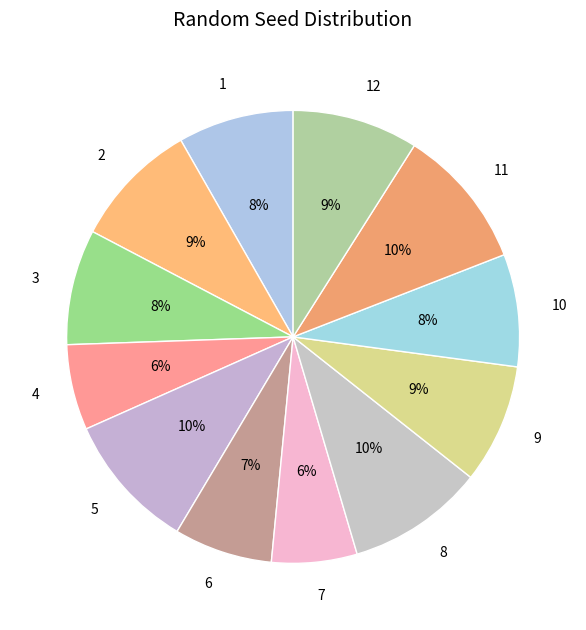

To the nearest percent, what percentage of the pie is 6?

7%